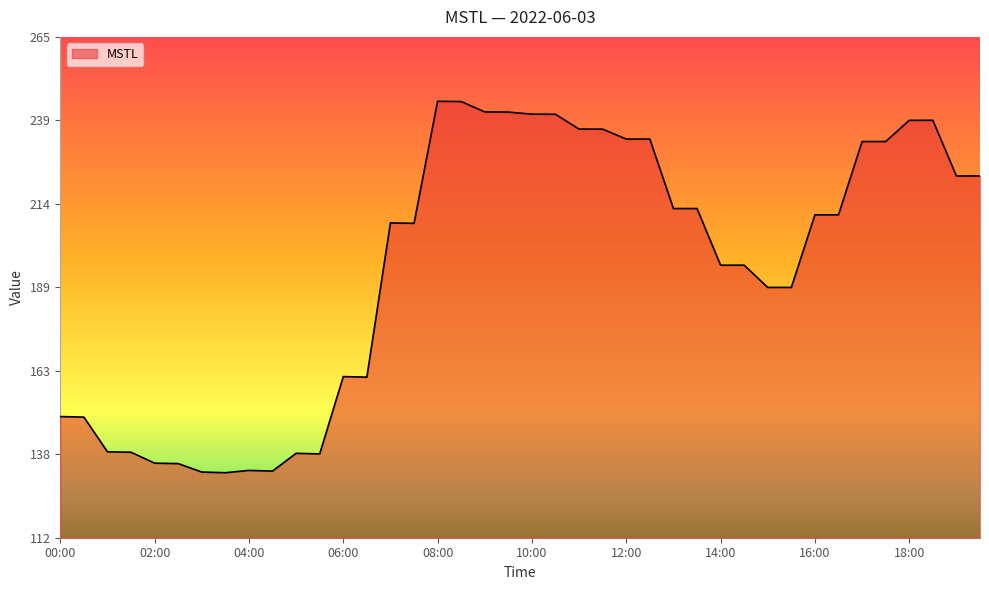

What is the average value?

194.8